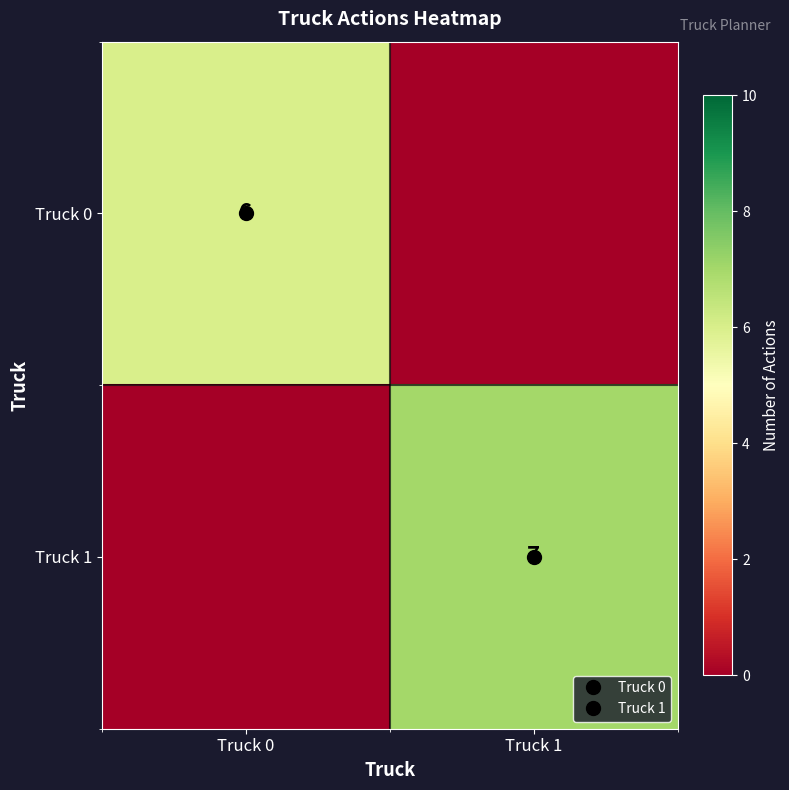

Rank the series at Truck 0 from lowest to highest value.

Truck 1, Truck 0